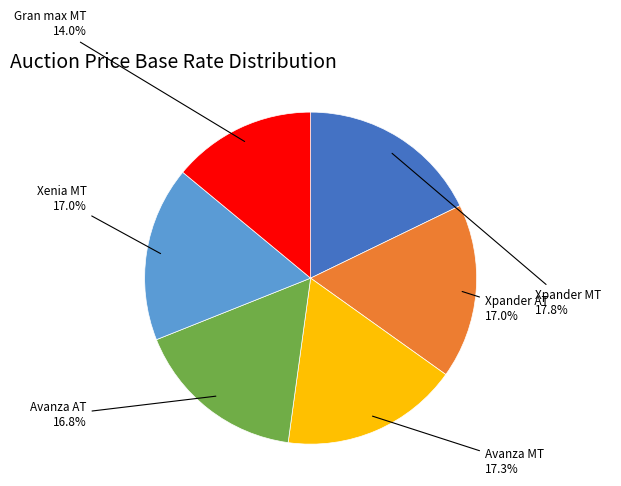

What portion of the pie excludes Avanza MT?

82.7%